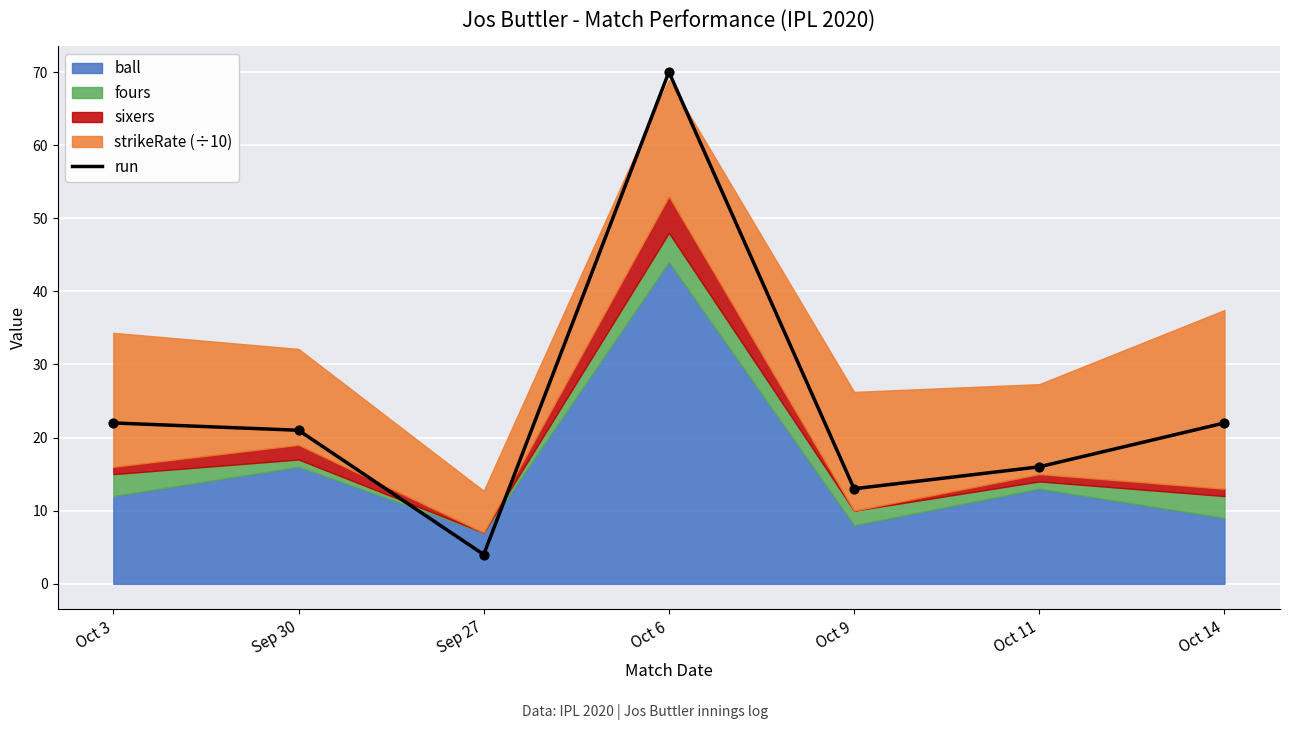

What is the change in value from Sep 30 to Oct 9?

-8